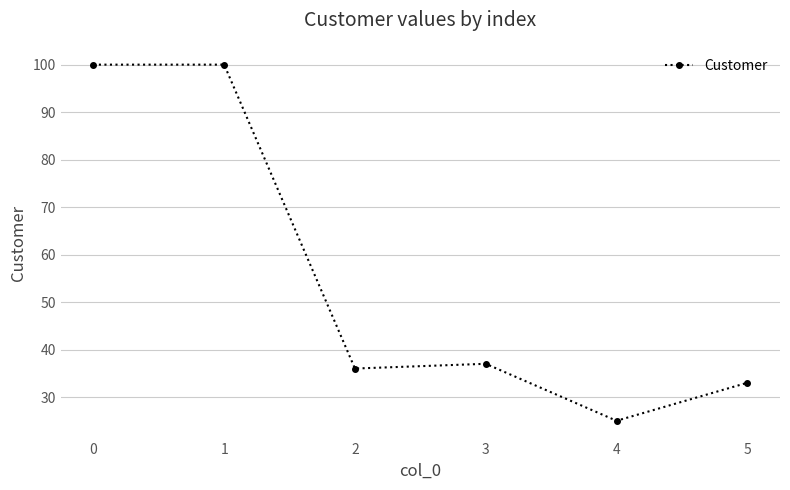

Does the chart display data point markers on the line(s)?

Yes